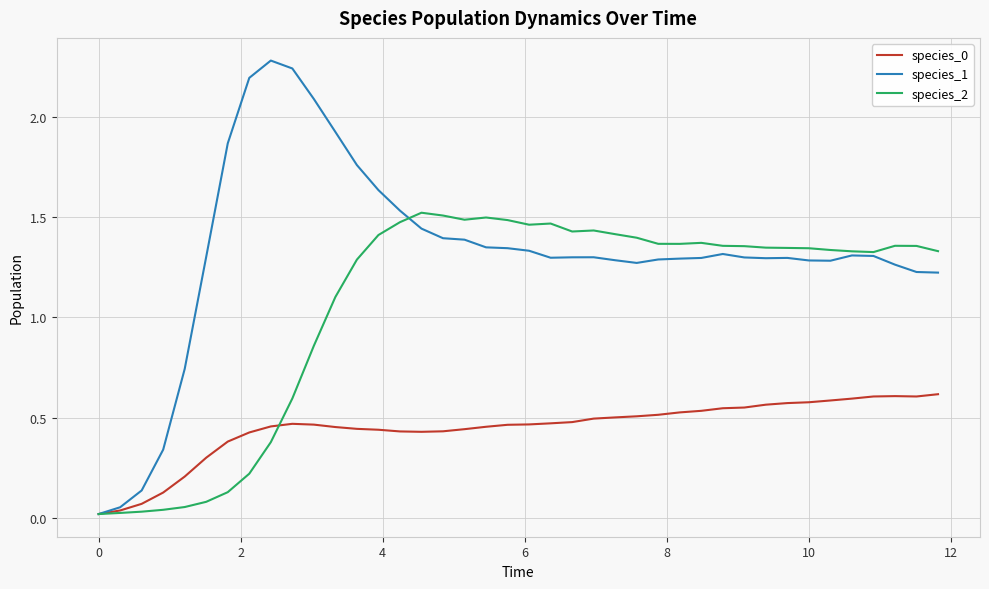

What is the sum of all species_1 values?

52.8